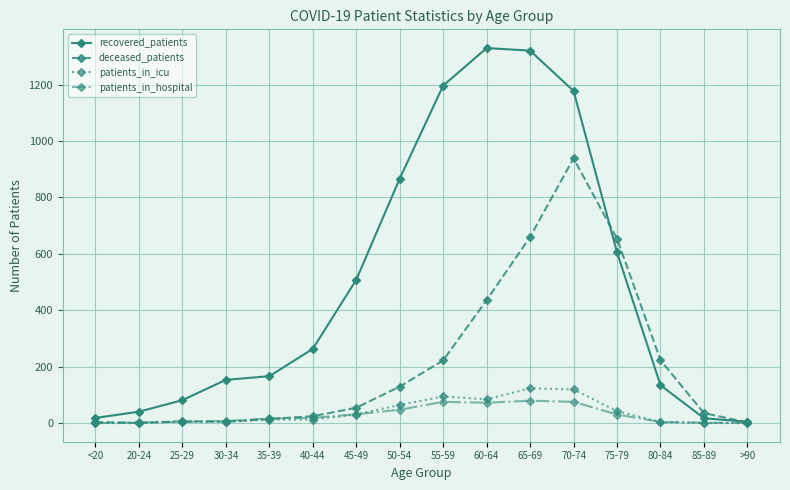

What is the label of the 7th point from the right?

60-64